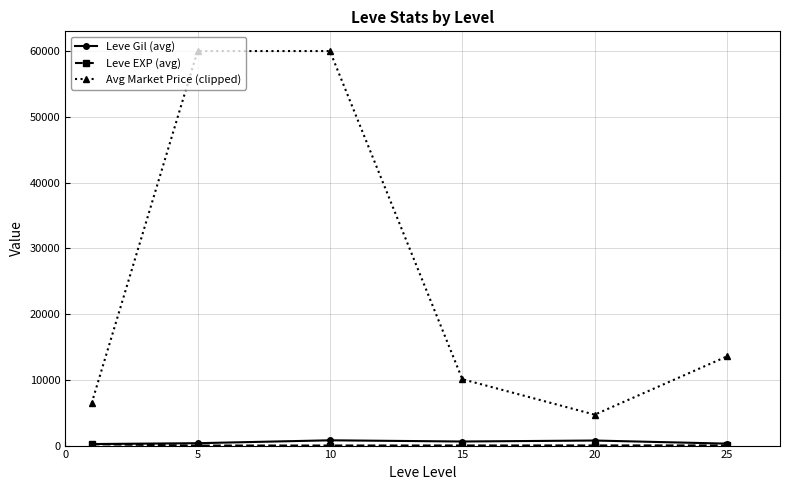

What is the greatest value displayed?

60000.0